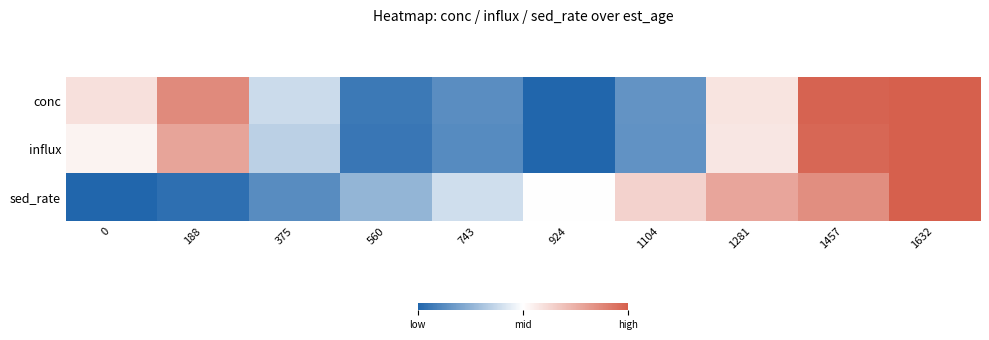

List the series in order of their peak value, lowest first.

conc, influx, sed_rate